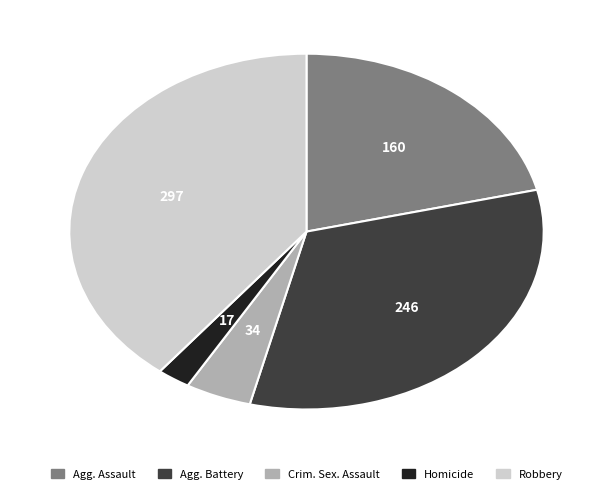

Does any single category account for the majority?

No